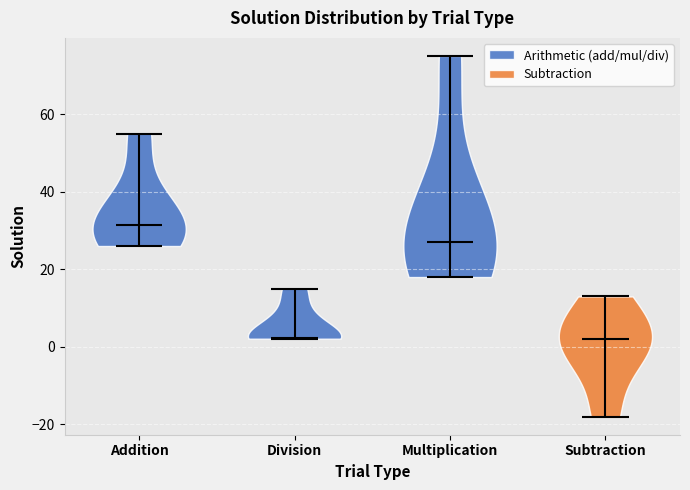

Reading left to right, read every violin against the y-axis: where its median line is, and the lowest and highest points it reaches. The values are not printed on the chart, so give them approximately, as read against the axis.

Addition: median line 32, lowest point 26, highest point 56
Division: median line 2, lowest point 2, highest point 16
Multiplication: median line 28, lowest point 18, highest point 76
Subtraction: median line 2, lowest point -18, highest point 14